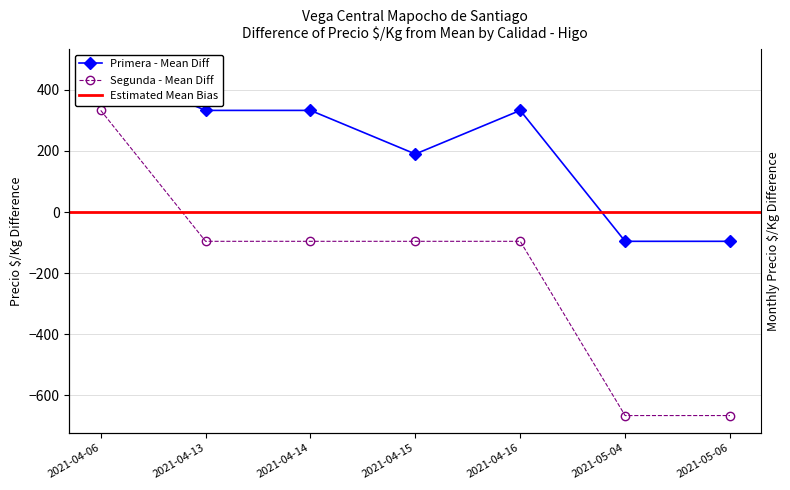

In Primera, how many points are higher than both neighbors (excluding endpoints)?

1